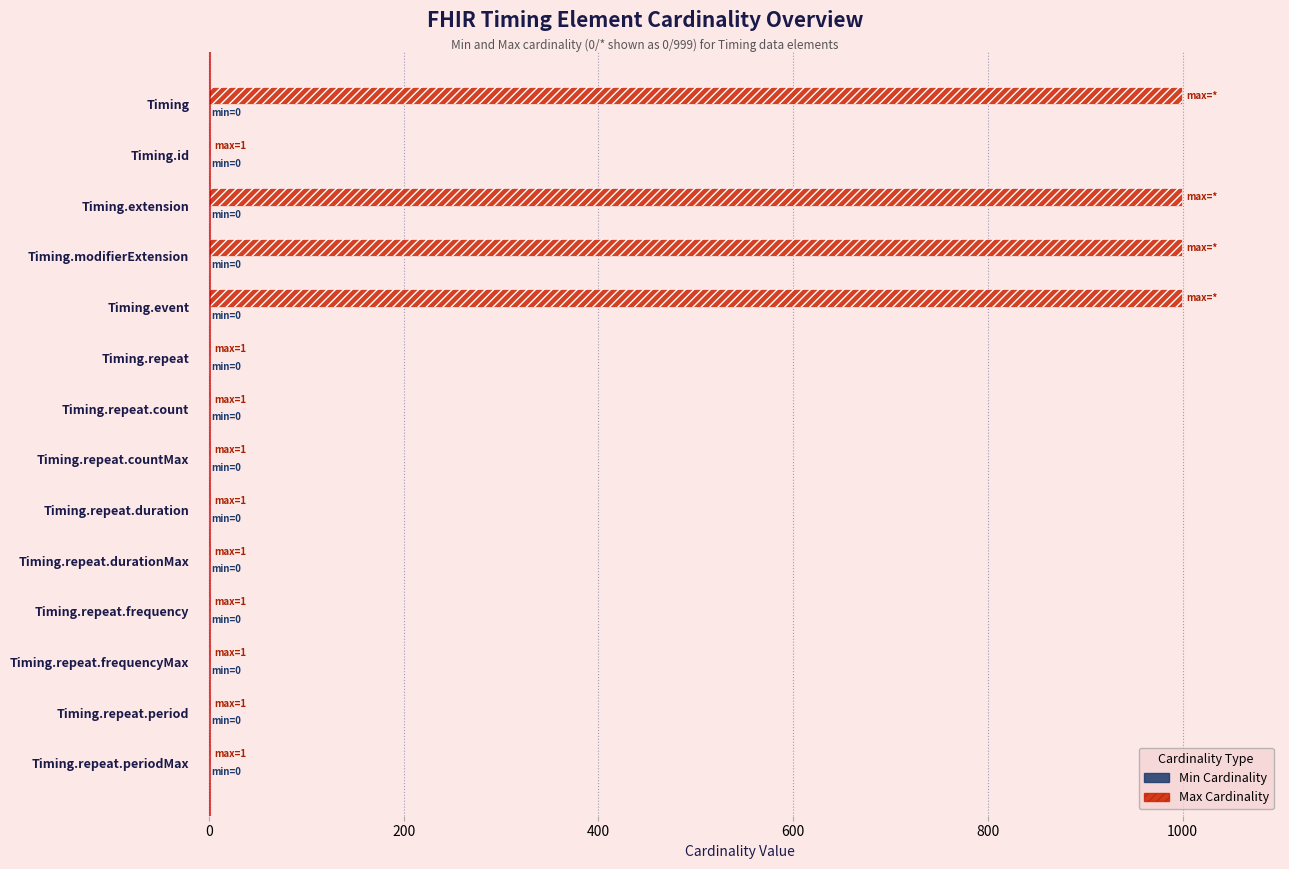

Which series has the largest total across all categories?

Max Cardinality